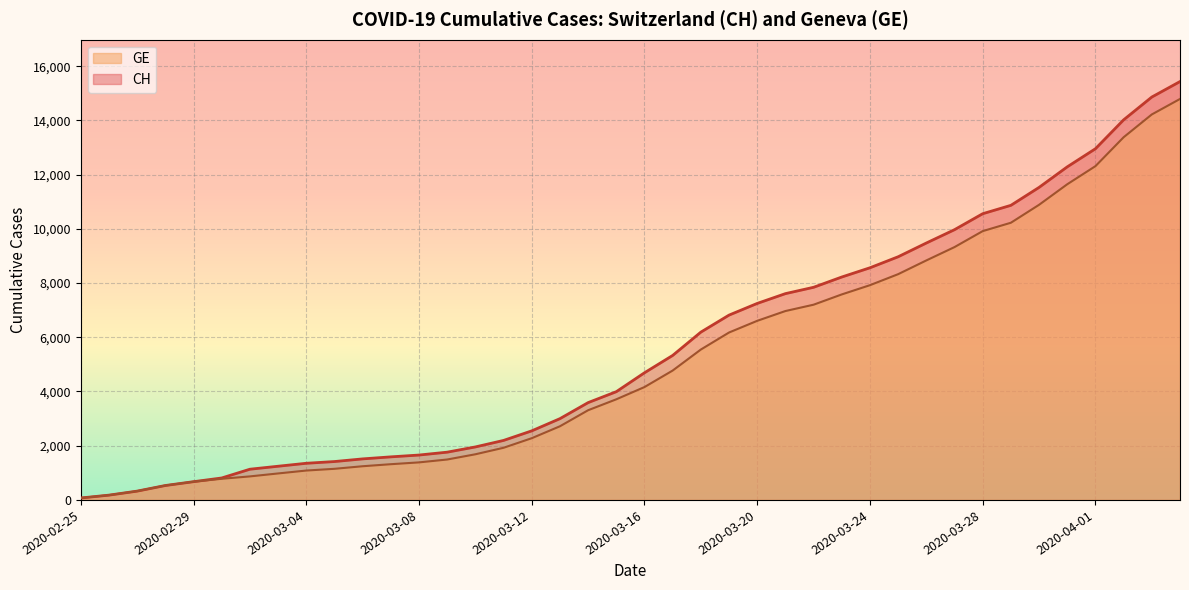

Where does the CH series first go above 4691?

2020-03-17